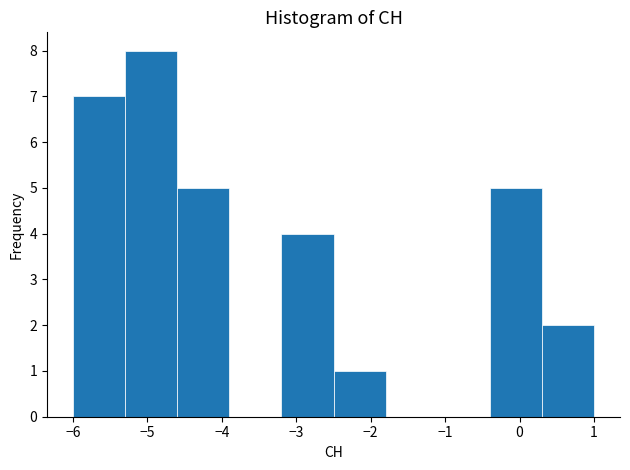

Reading left to right, list every bar in this chart as the range it spans on the x-axis followed by its height. The values are not printed on the chart, so give them approximately, as read against the axis.

-6.0 to -5.3: 7
-5.3 to -4.6: 8
-4.6 to -3.9: 5
-3.9 to -3.2: 0
-3.2 to -2.5: 4
-2.5 to -1.8: 1
-1.8 to -1.1: 0
-1.1 to -0.4: 0
-0.4 to 0.3: 5
0.3 to 1.0: 2